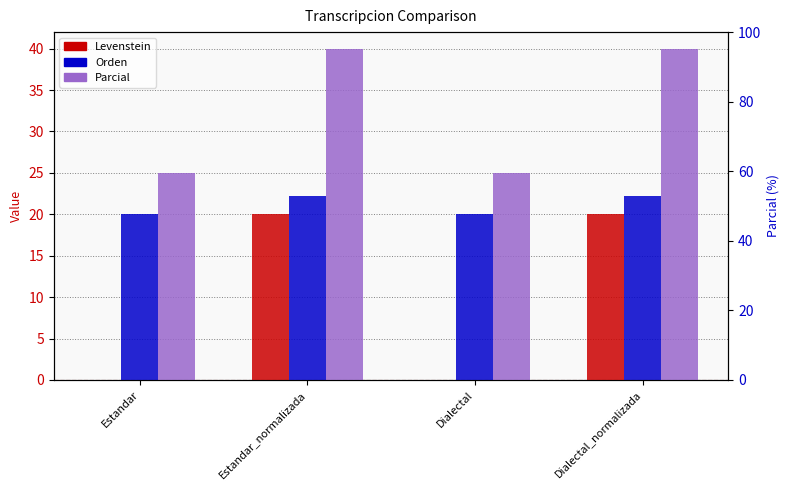

How many values in Levenstein are above zero?

2